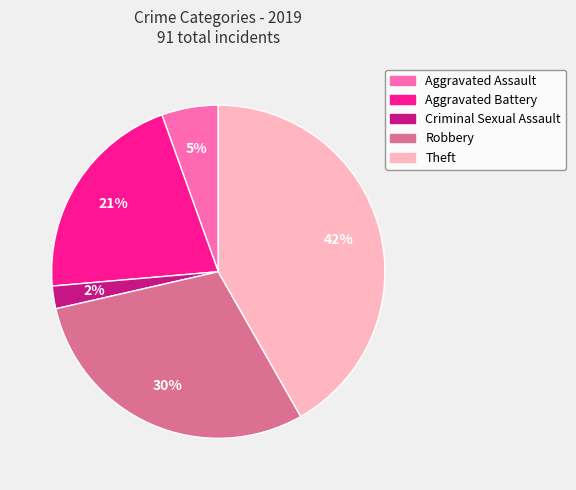

Is there any slice that represents more than half of the pie?

No